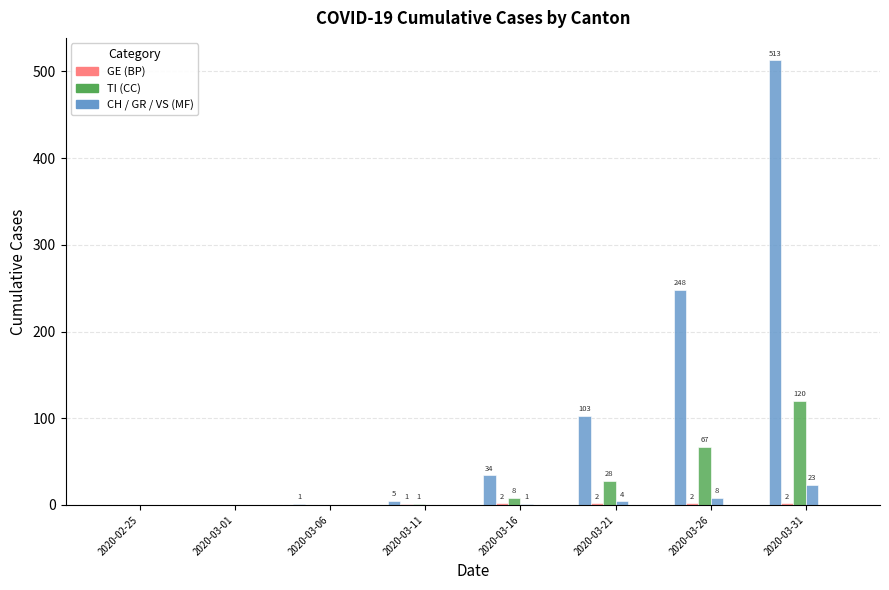

What is the total value across all series at 2020-03-31?

658